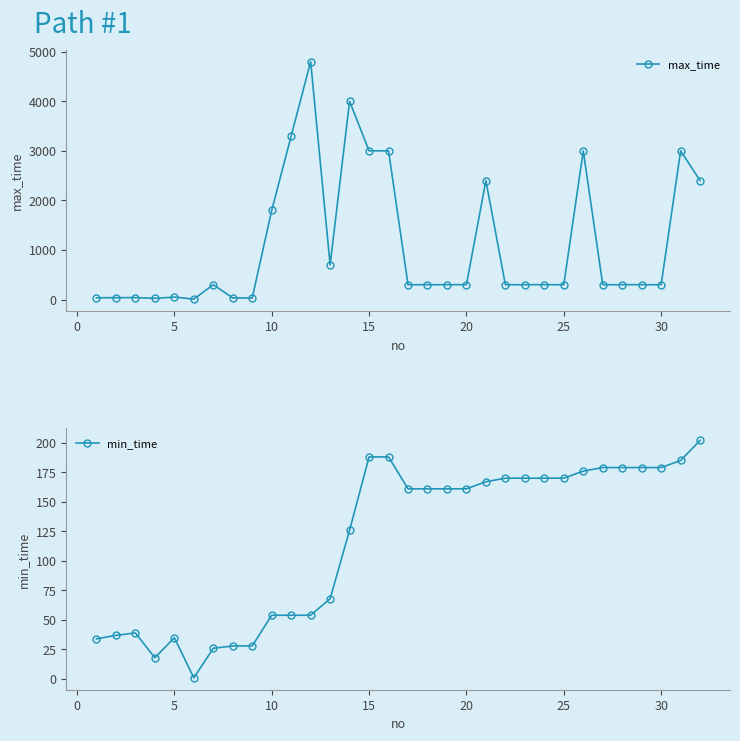

True or false: max_time has more than 2 interior local peaks.

True